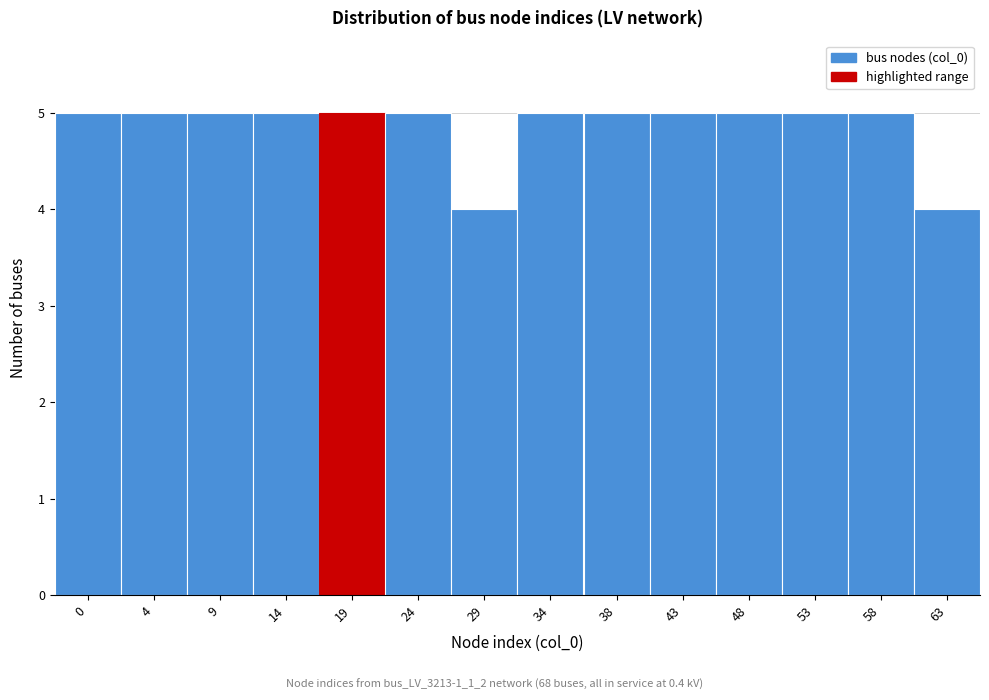

Reading right to left, list all the values displayed in this chart.

63=4	58=5	53=5	48=5	43=5	38=5	34=5	29=4	24=5	19=5	14=5	9=5	4=5	0=5